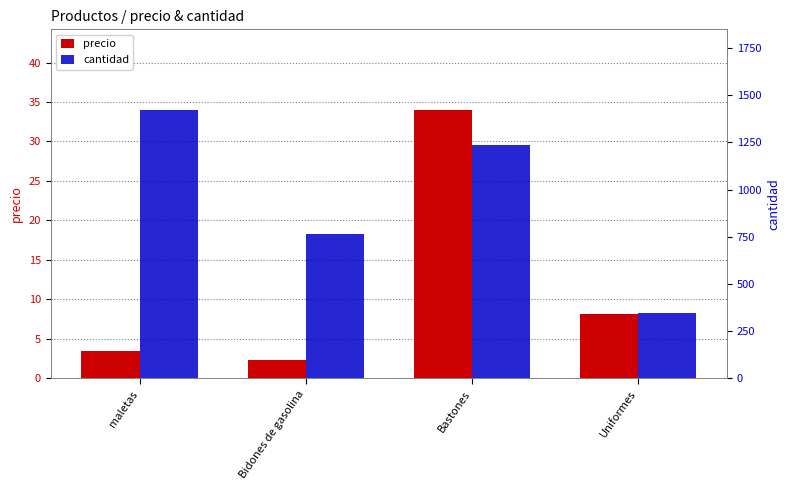

What is the highest value of the cantidad series?

1422.0